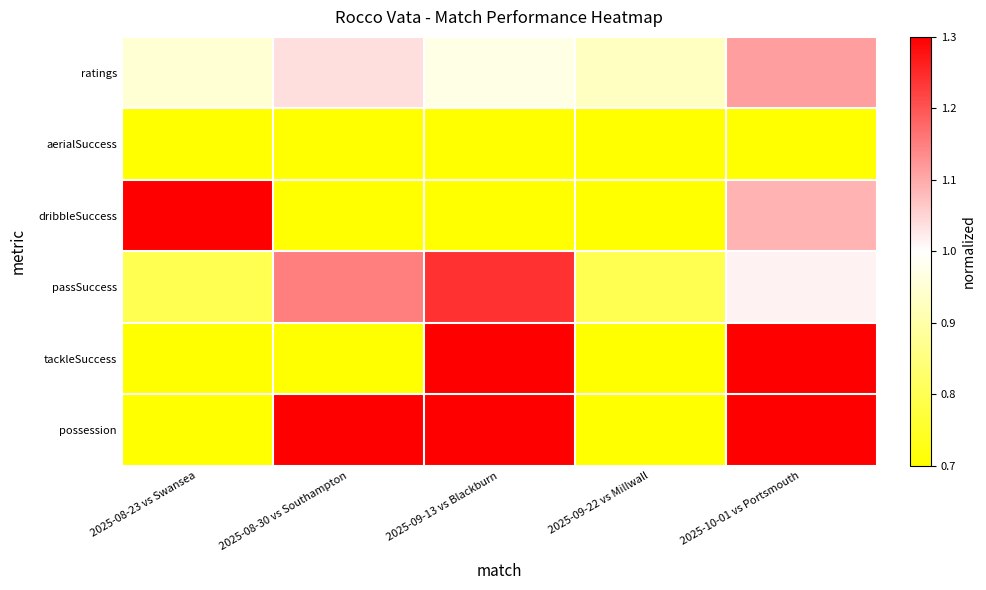

What is the greatest value displayed?

3.3